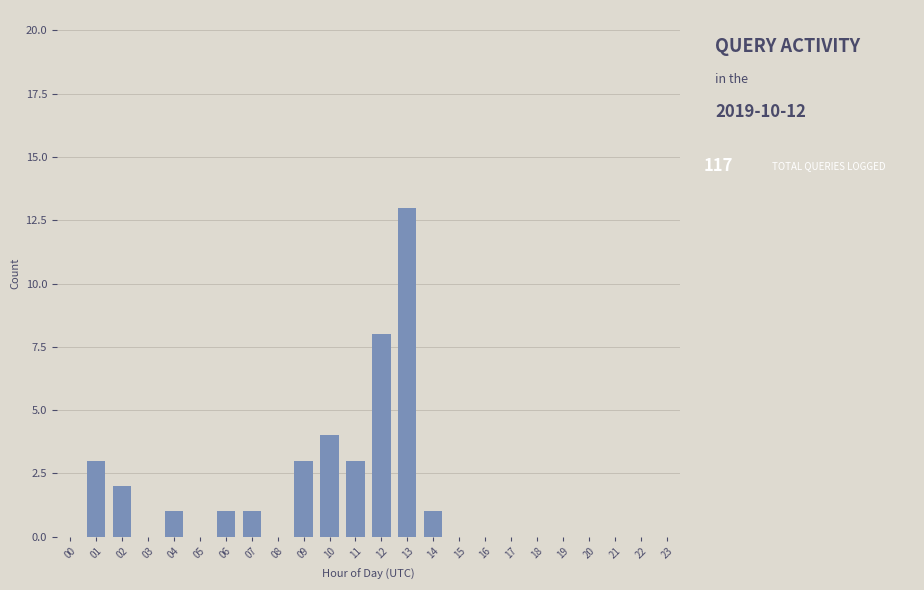

Reading left to right, transcribe all the data shown in this chart.

00=0	01=3	02=2	03=0	04=1	05=0	06=1	07=1	08=0	09=3	10=4	11=3	12=8	13=13	14=1	15=0	16=0	17=0	18=0	19=0	20=0	21=0	22=0	23=0